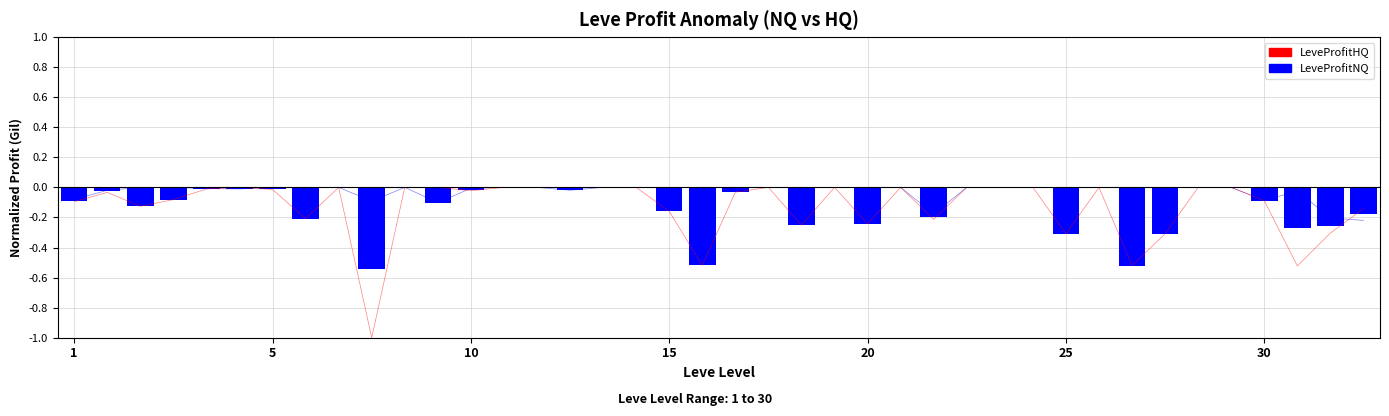

How many distinct data groups are displayed?

2